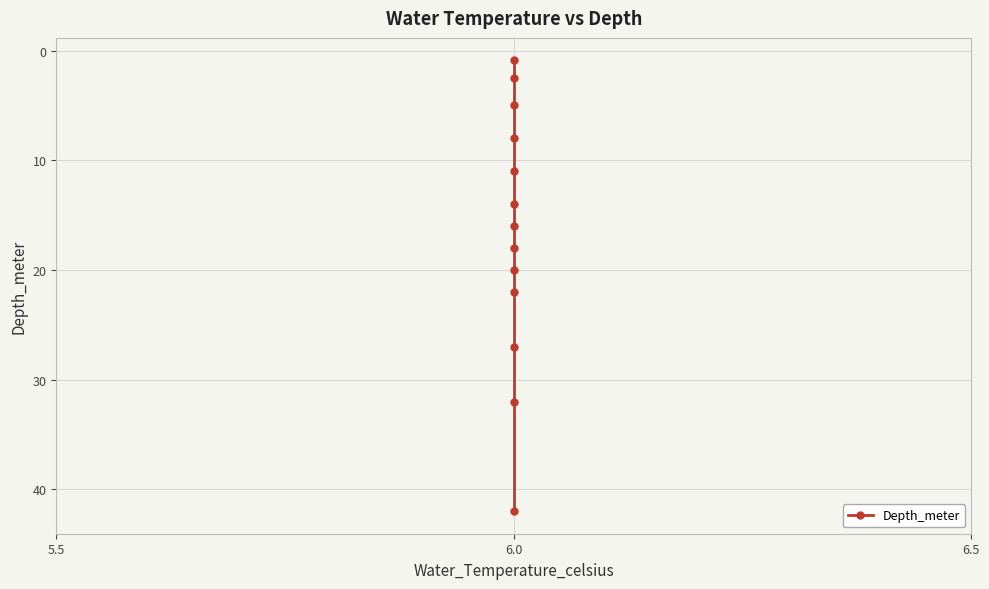

What position from the left is 11?

12